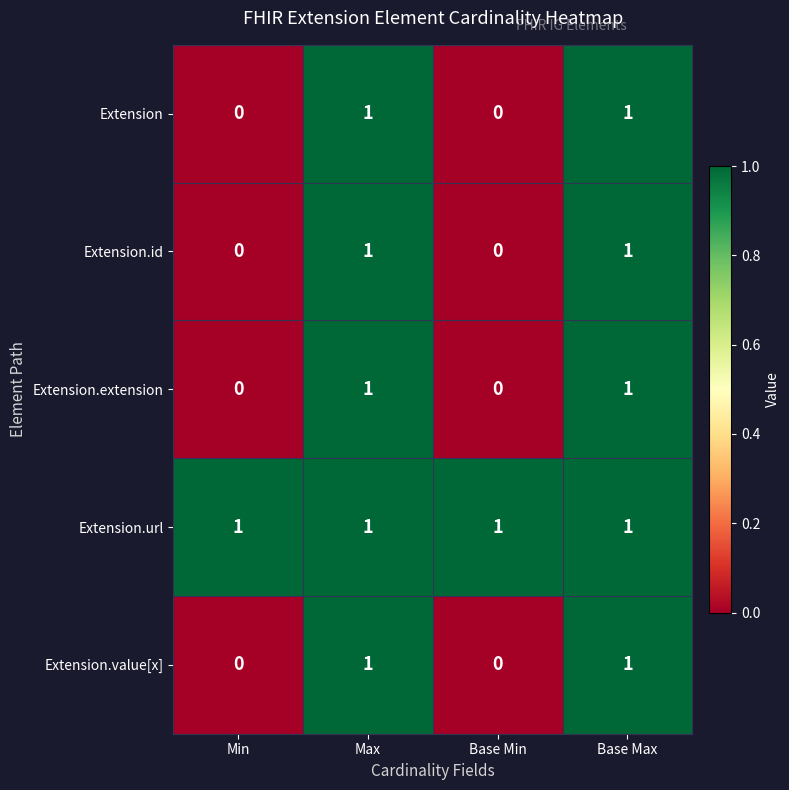

How many Extension.extension values are between 0 and 1?

4